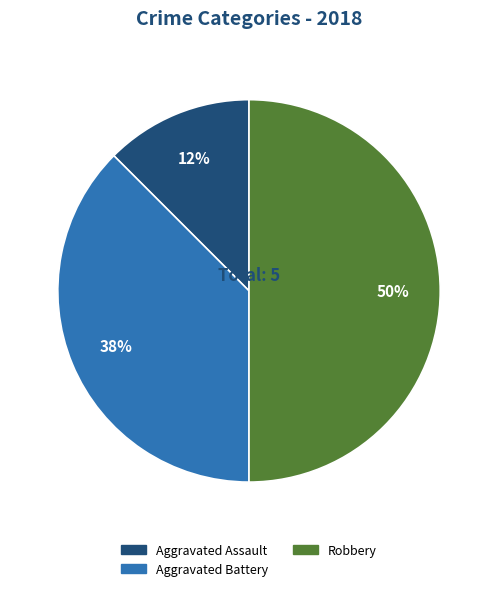

To the nearest percent, what is the average slice percentage?

33%